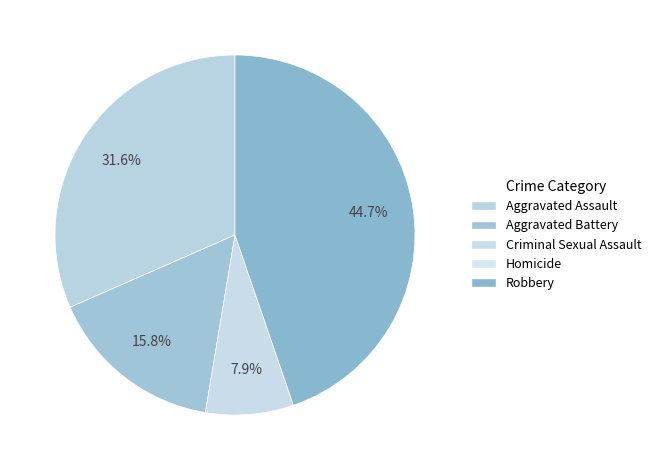

What is the total percentage of Robbery and Homicide?

44.7%